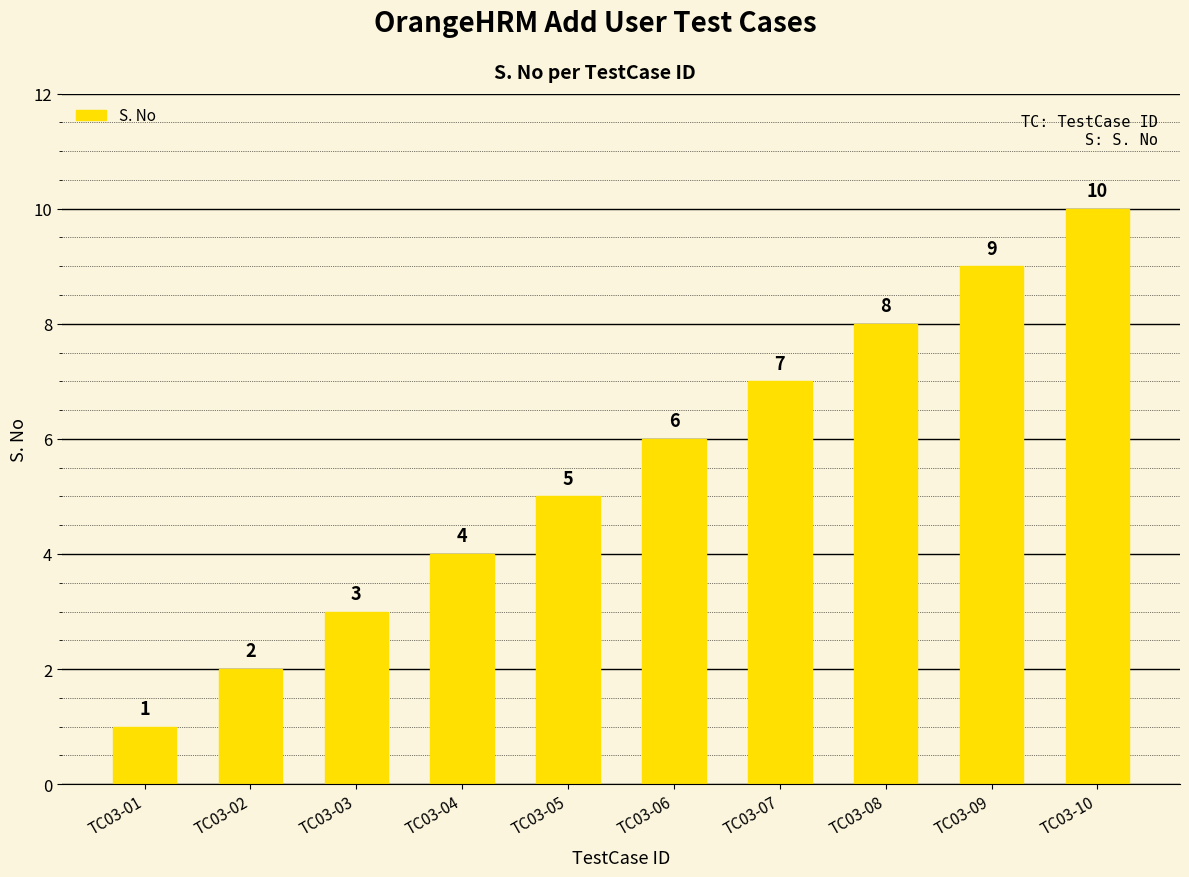

List the labels in order of value, smallest first.

TC03-01, TC03-02, TC03-03, TC03-04, TC03-05, TC03-06, TC03-07, TC03-08, TC03-09, TC03-10